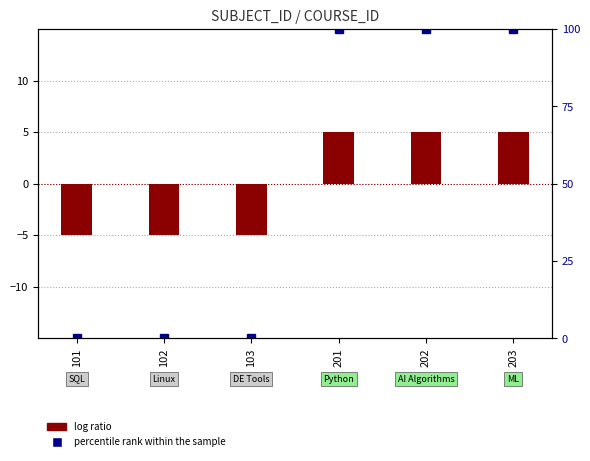

What is the sum of all percentile rank within the sample values?

300